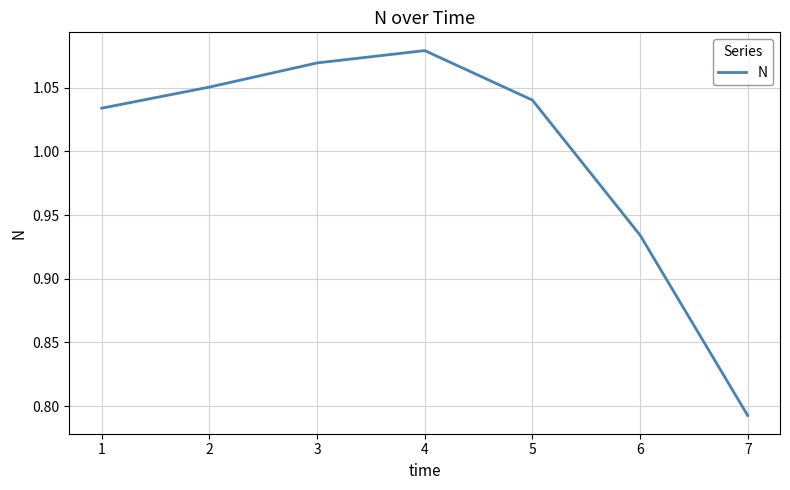

What is the difference between the maximum and minimum values?

0.3